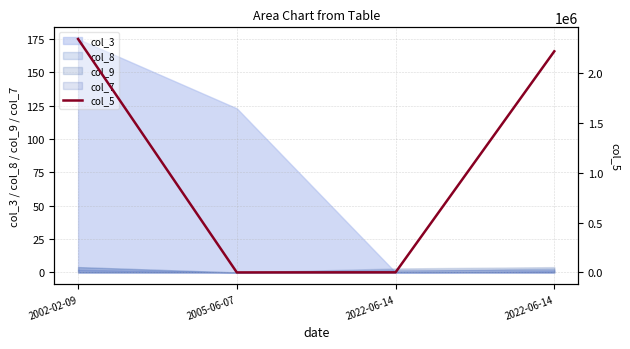

What value does the data have at 2022-06-14, to the nearest 50?

2222200